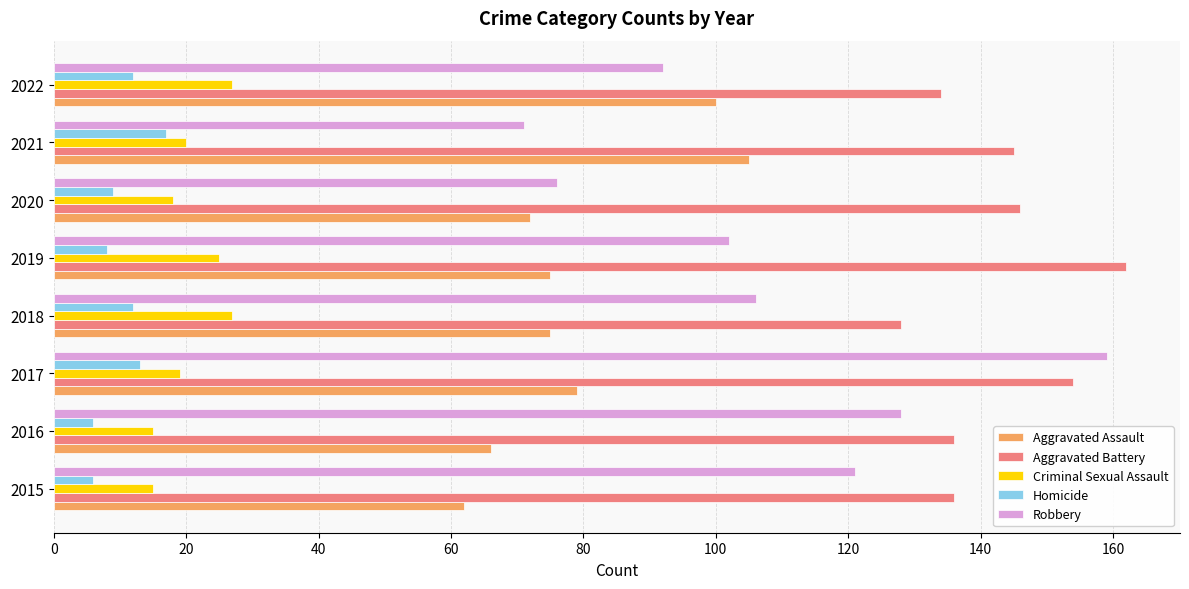

Is it true that Aggravated Battery equals 215 at 2017?

False